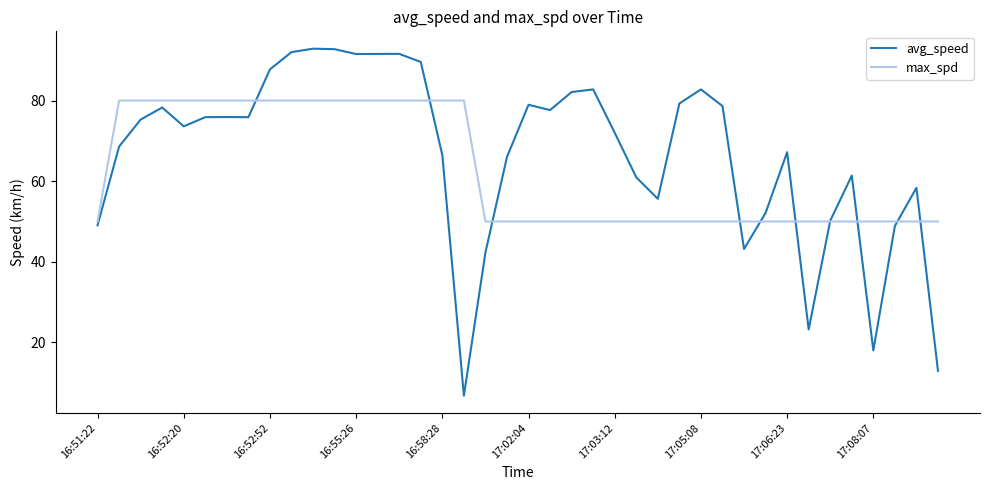

Which series has the largest range (max minus min)?

avg_speed